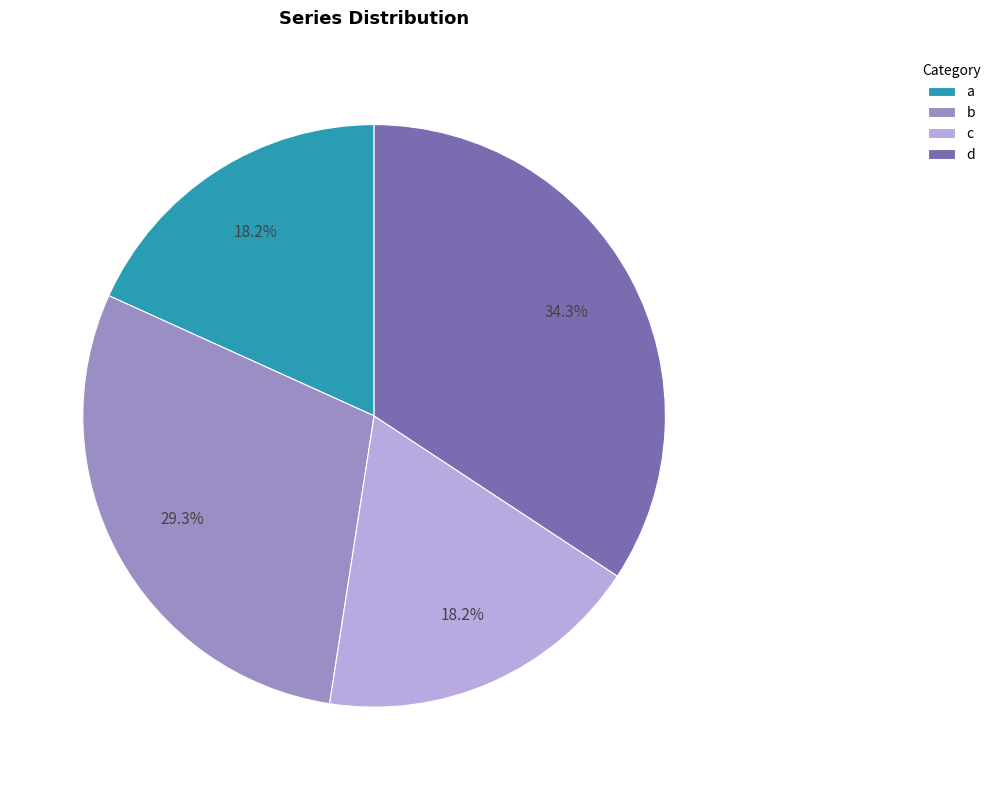

Does a account for over 50% of the chart?

No